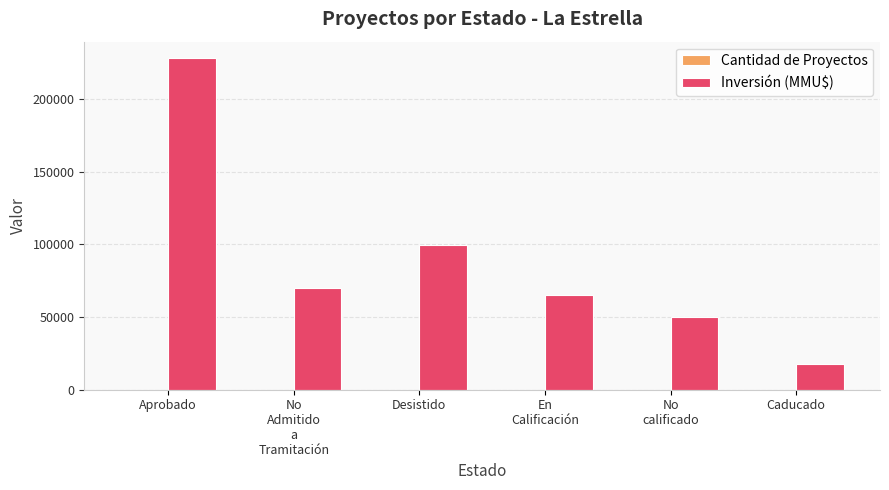

Which series has the largest total across all categories?

Inversión (MMU$)